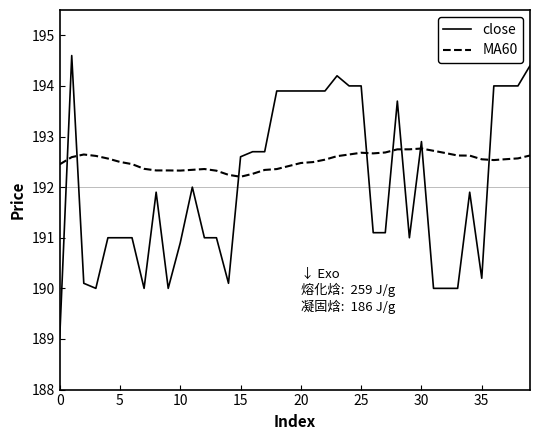

Which series has the largest range (max minus min)?

close